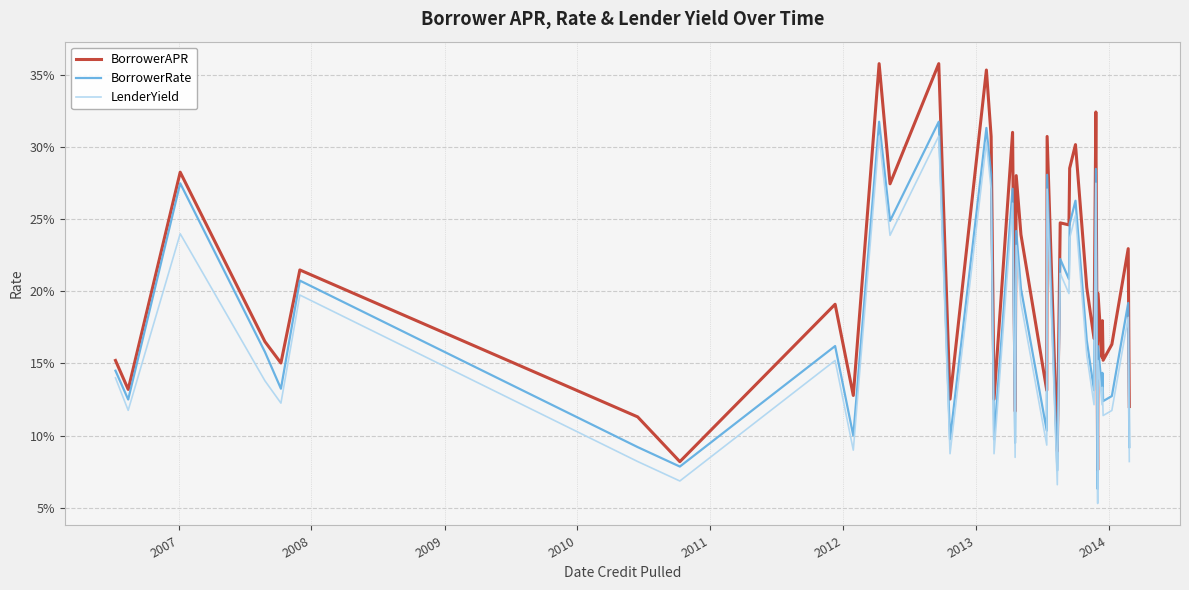

True or false: BorrowerRate and BorrowerAPR cross at least once.

False